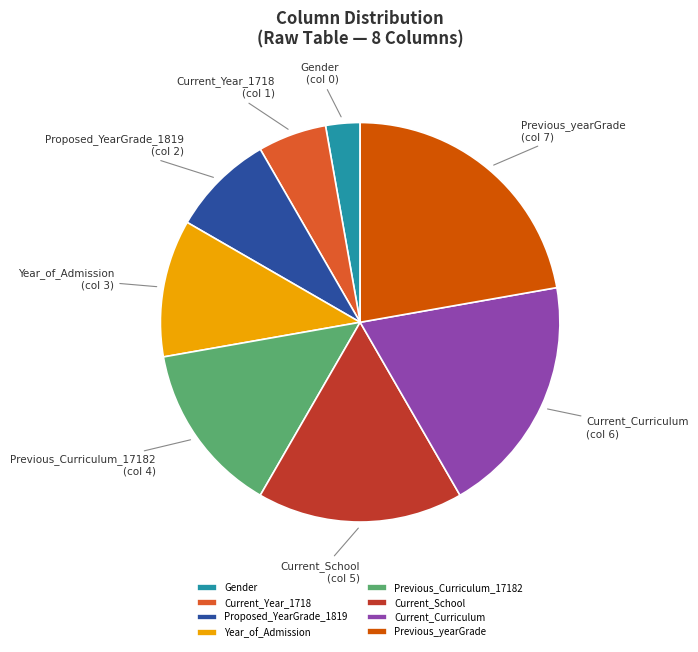

True or false: Current_Year_1718 accounts for 6% of the total.

True